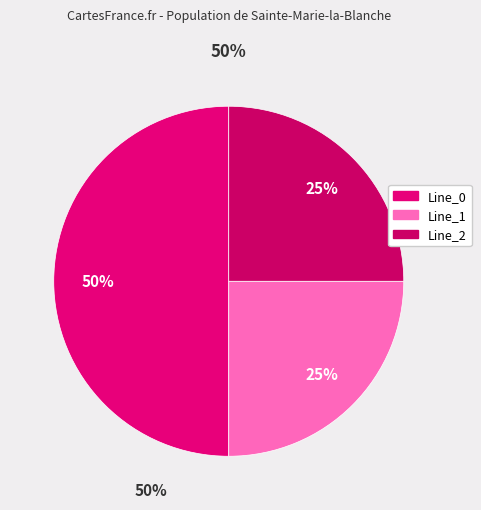

How many segments does this pie chart have?

3